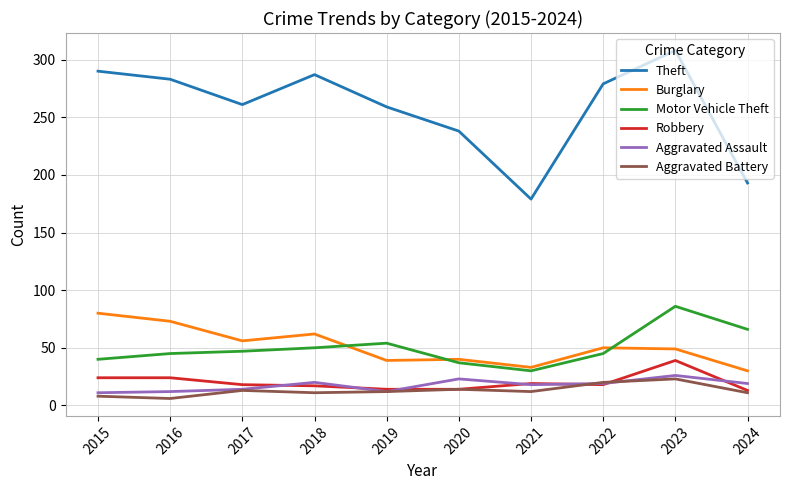

True or false: Robbery and Burglary cross at least once.

False